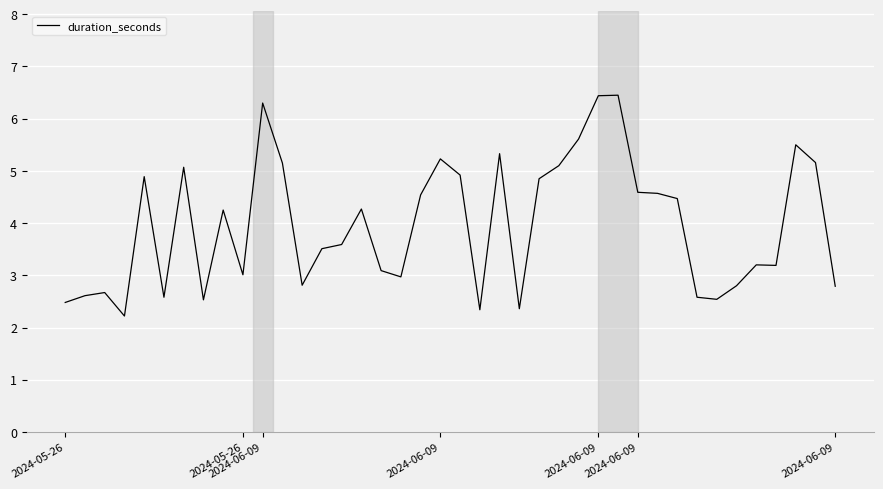

What is the difference between the maximum and minimum values?

4.2